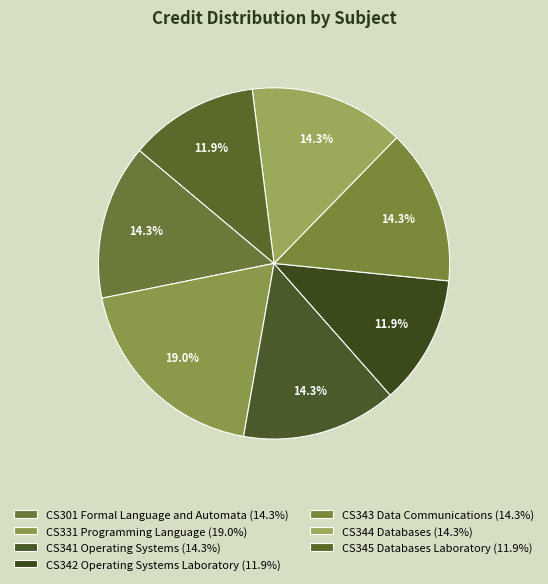

What percentage is NOT represented by CS345 Databases Laboratory?

88.1%